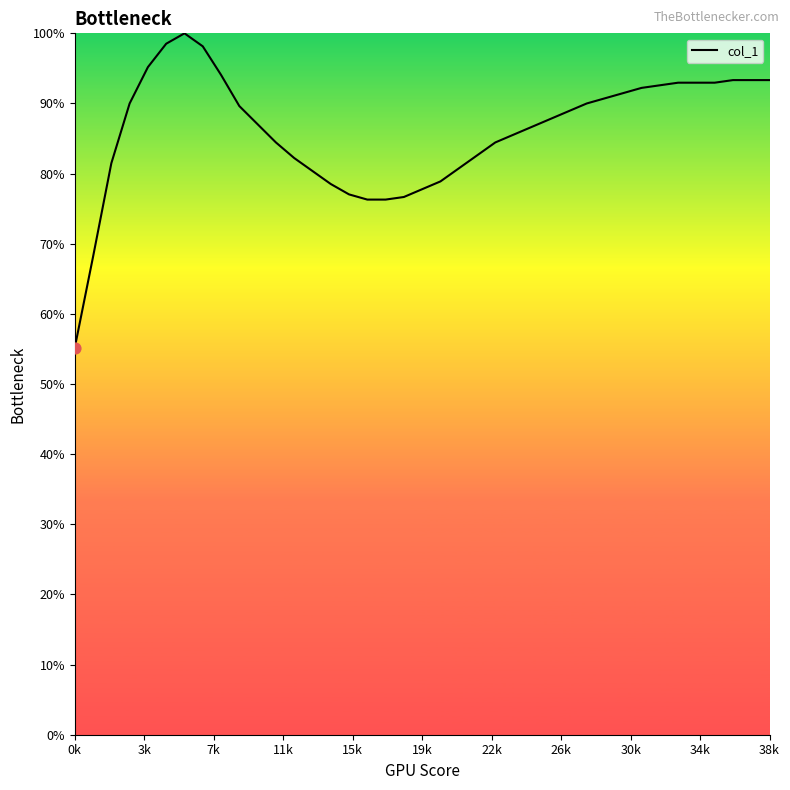

What is the greatest value displayed?

100.0